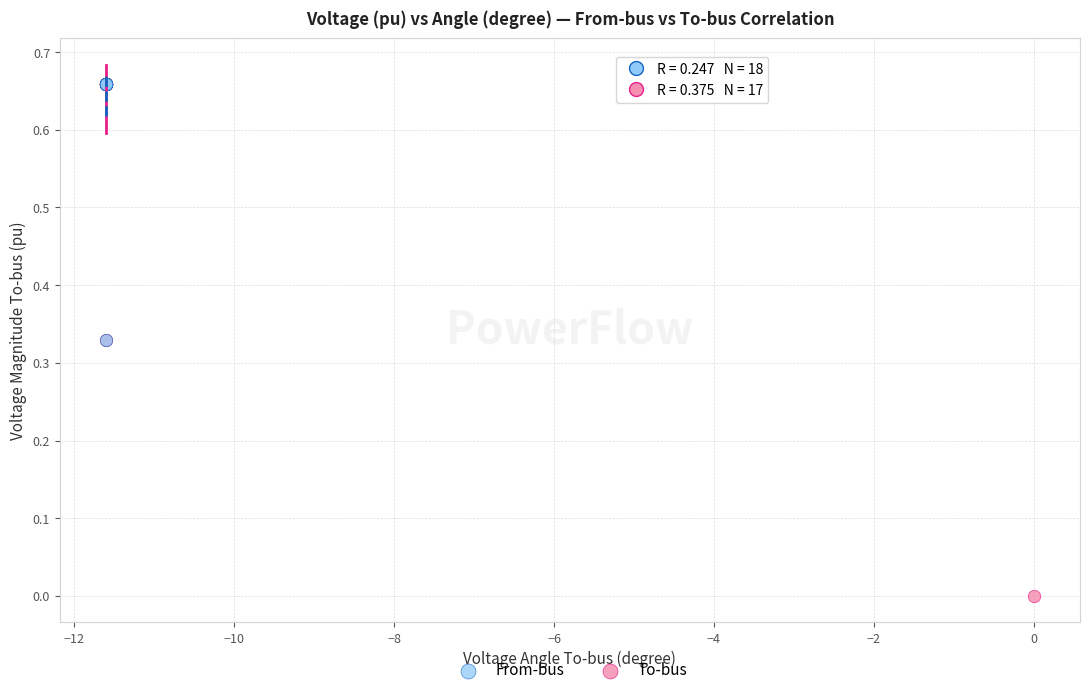

Which series reaches the minimum Y coordinate?

To-bus